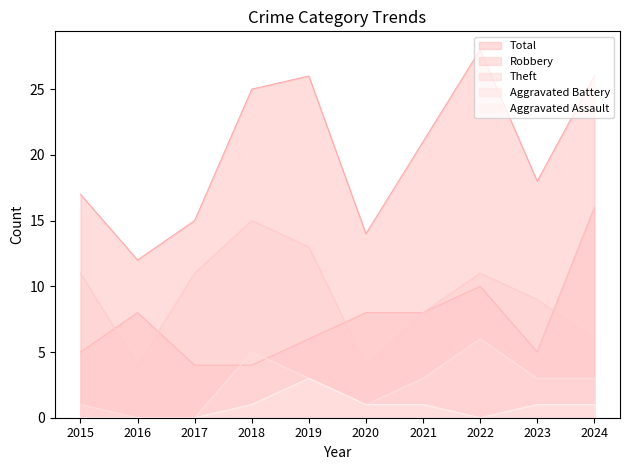

Does the chart have visible grid lines?

No